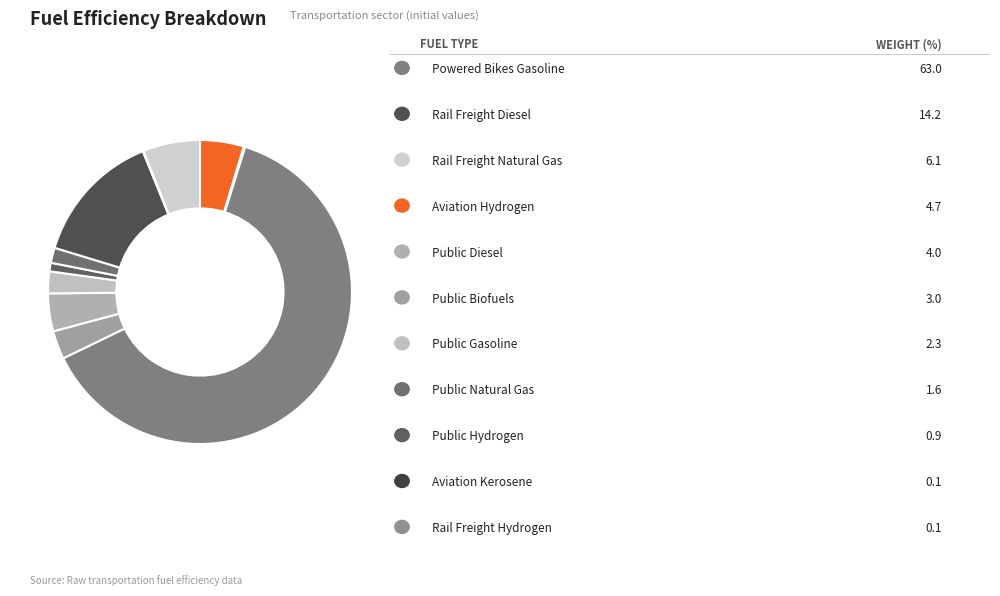

How many segments does this pie chart have?

11